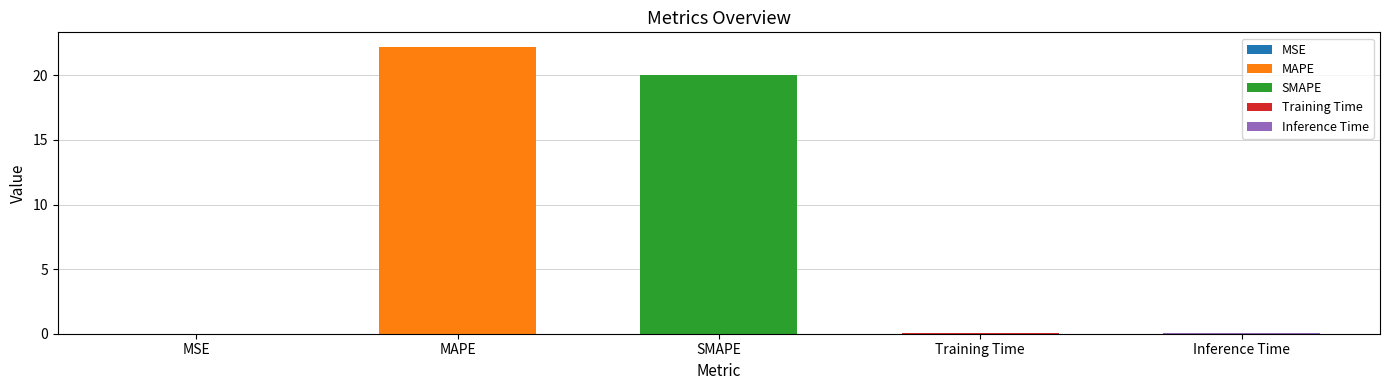

Are the bars grouped side by side (vs. stacked)?

No